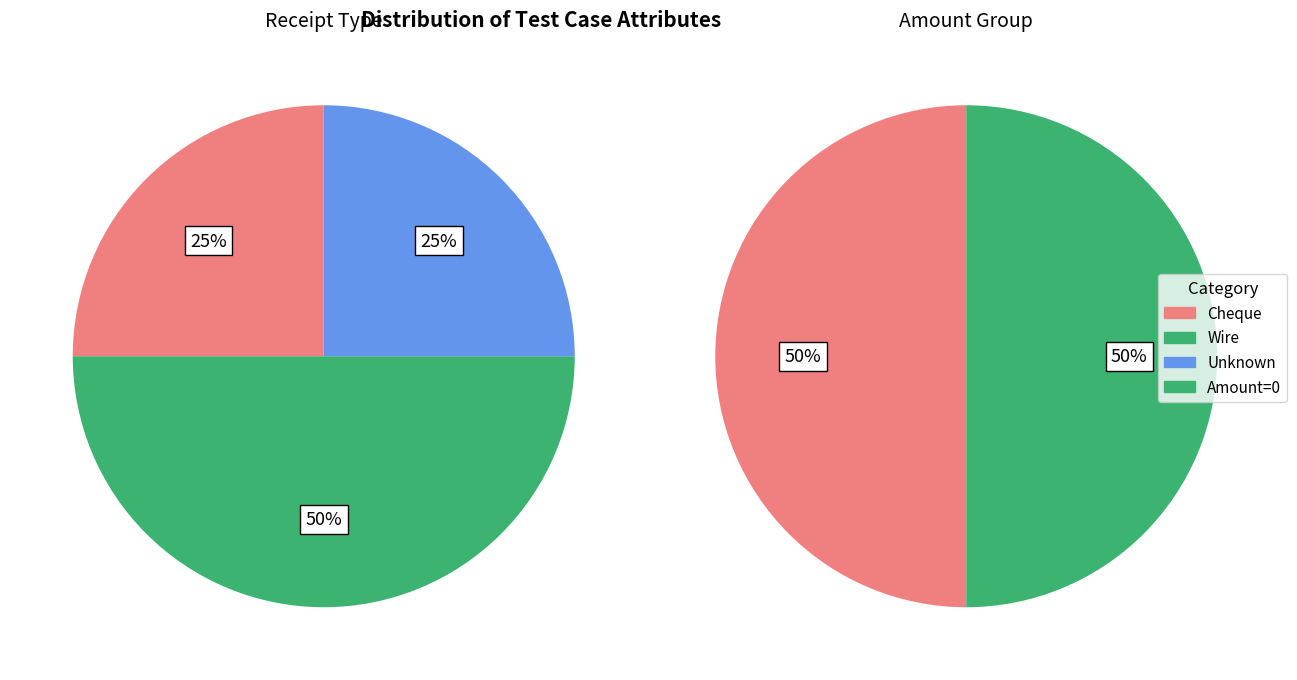

To the nearest percent, what is the average slice percentage?

50%